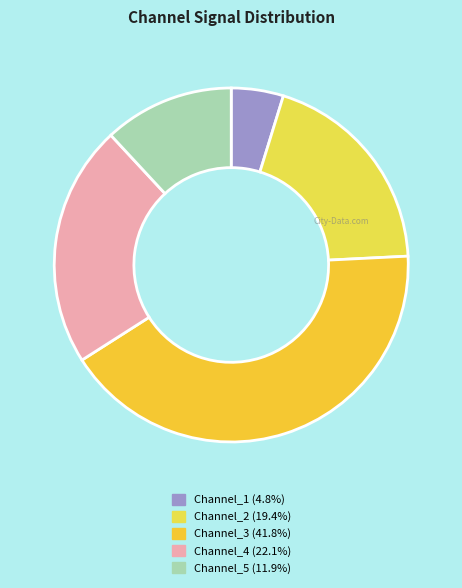

Count the number of slices in the pie.

5